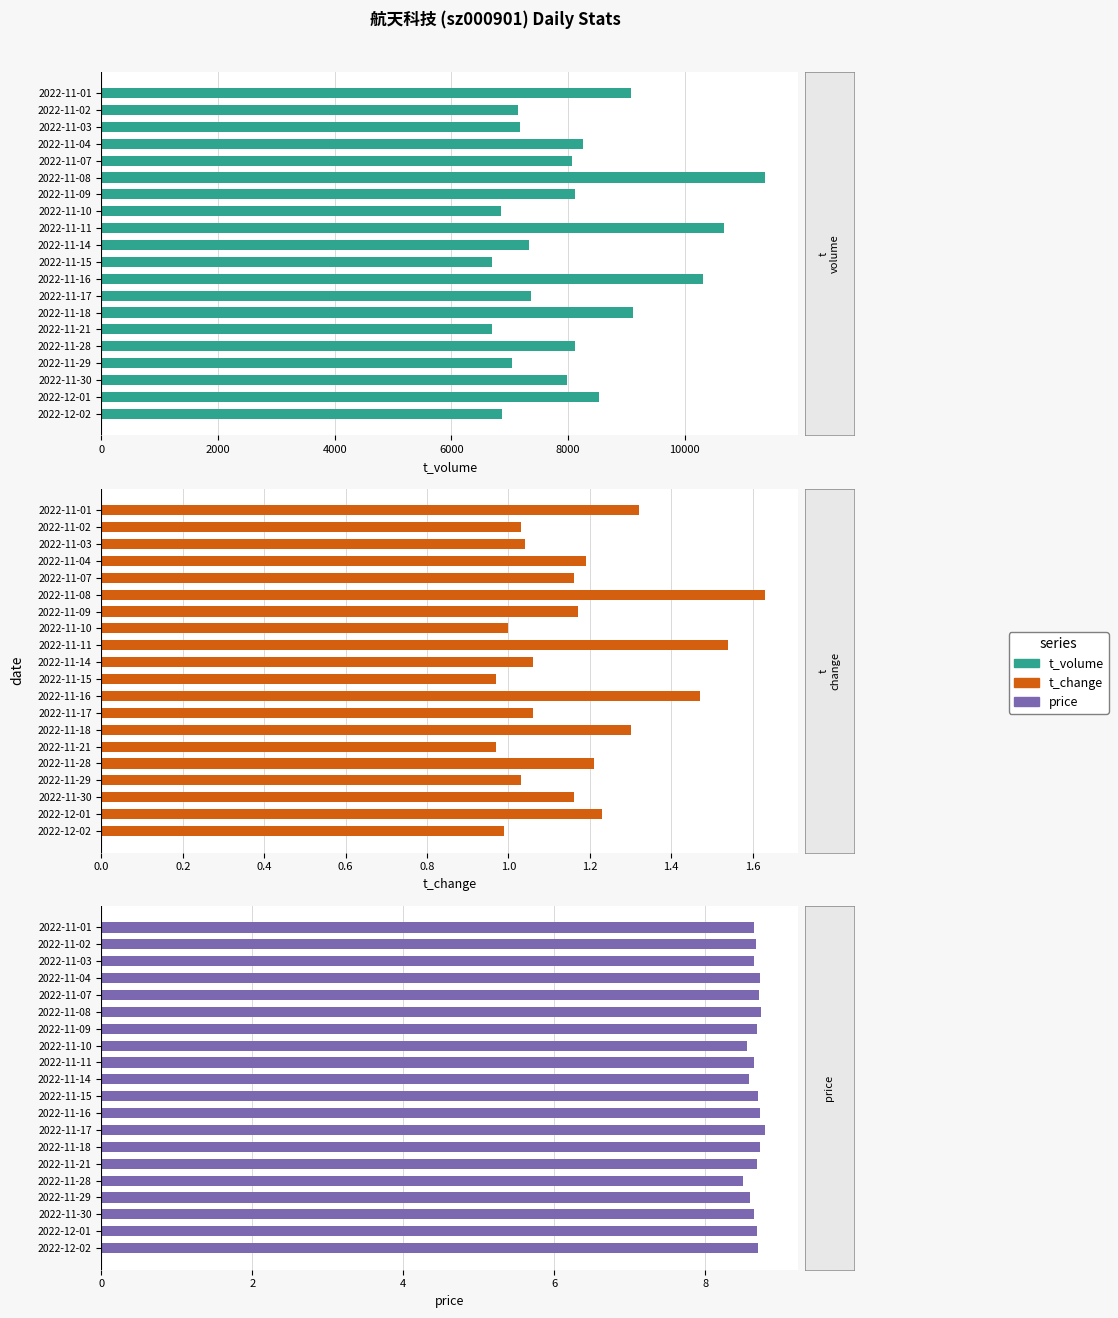

Reading left to right, extract all data points from this chart.

t_volume: 6864.0	8526.0	7981.0	7045.0	8114.0	6701.0	9123.0	7359.0	10315.0	6705.0	7332.0	10677.0	6848.0	8125.0	11376.0	8073.0	8253.0	7179.0	7144.0	9078.0
t_change: 1.0	1.2	1.2	1.0	1.2	1.0	1.3	1.1	1.5	1.0	1.1	1.5	1.0	1.2	1.6	1.2	1.2	1.0	1.0	1.3
price: 8.7	8.7	8.7	8.6	8.5	8.7	8.7	8.8	8.7	8.7	8.6	8.6	8.6	8.7	8.7	8.7	8.7	8.7	8.7	8.6